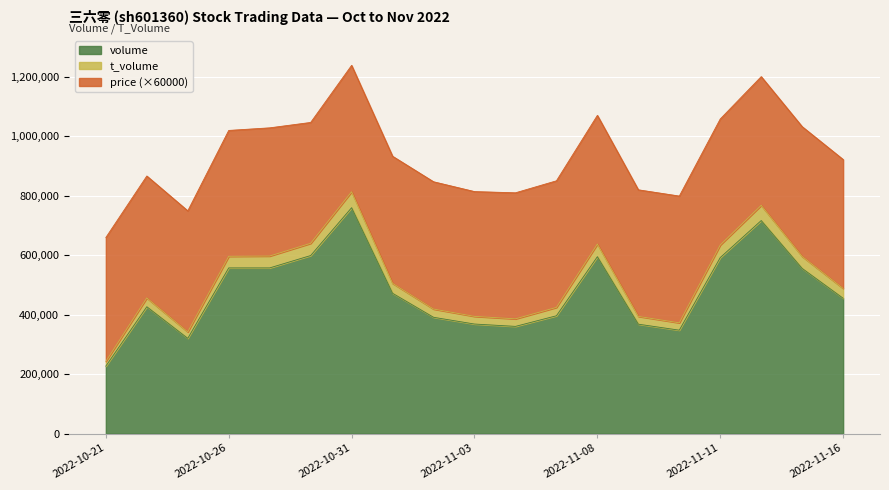

Where is the first local maximum for t_volume?

2022-10-24